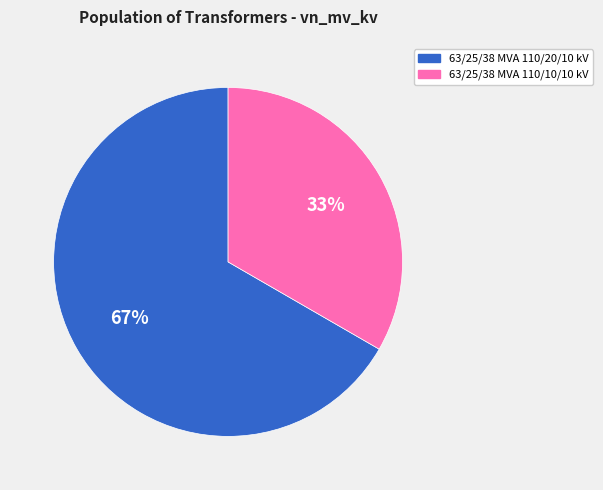

Is 63/25/38 MVA 110/20/10 kV the majority of the pie?

Yes